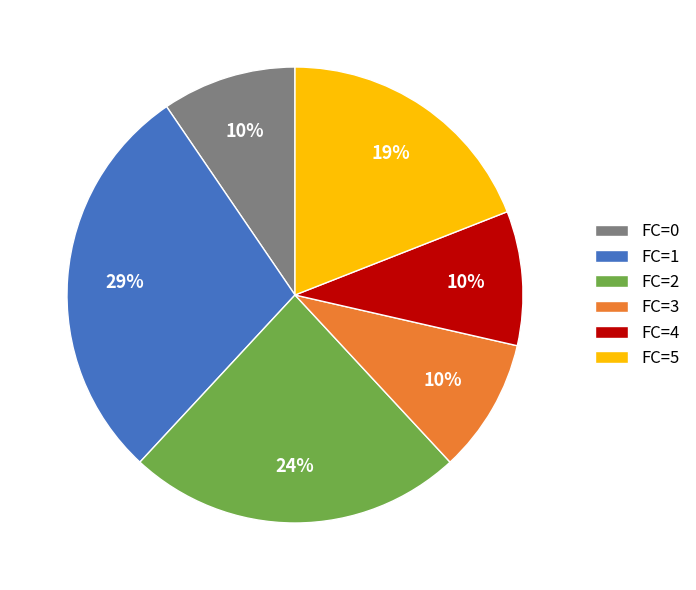

What percentage is the FC=4 slice, to the nearest percent?

10%